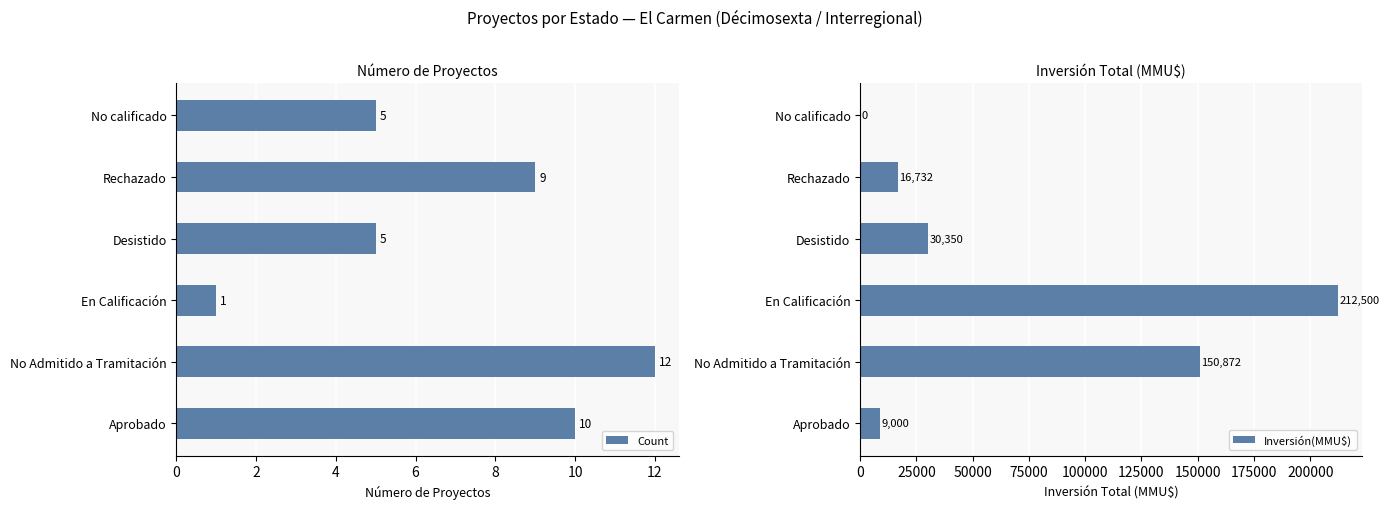

Are the bars grouped side by side (vs. stacked)?

Yes